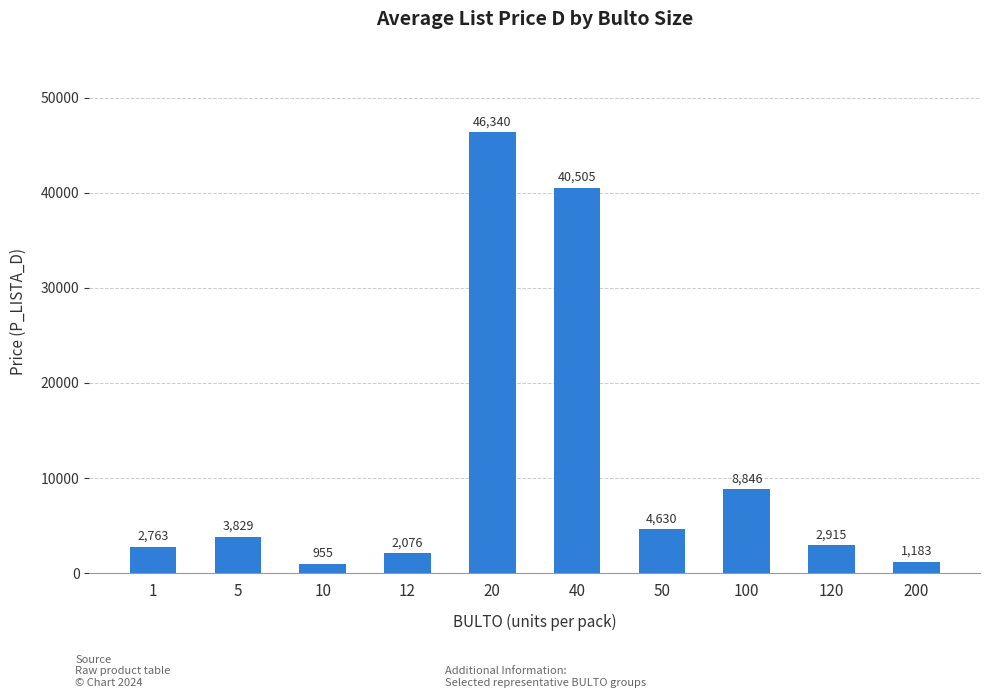

Count the number of values greater than 3829.

5